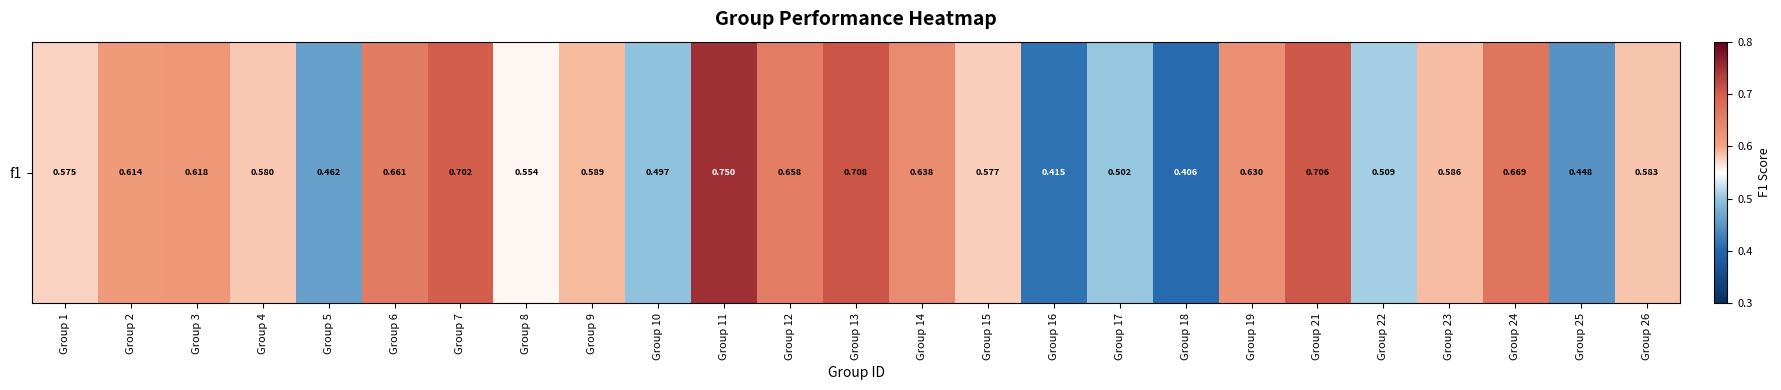

Reading left to right, extract all data points from this chart.

0.6	0.6	0.6	0.6	0.5	0.7	0.7	0.6	0.6	0.5	0.8	0.7	0.7	0.6	0.6	0.4	0.5	0.4	0.6	0.7	0.5	0.6	0.7	0.4	0.6